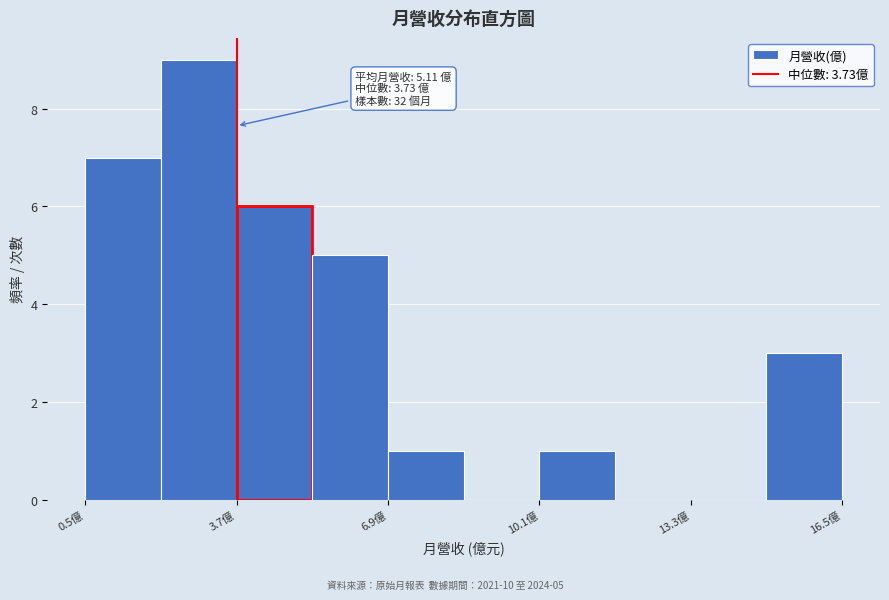

Around what value on the x-axis is the tallest bar? Give the approximate position of its centre, as read against the axis.

3.0